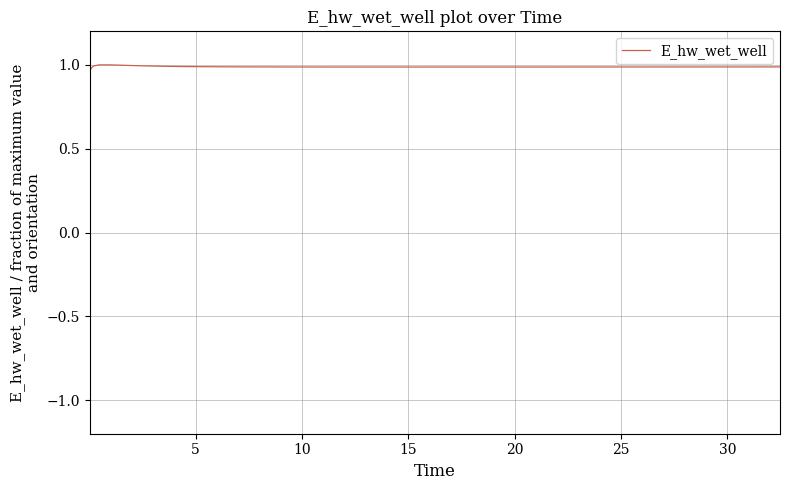

What is the average value?

1.0